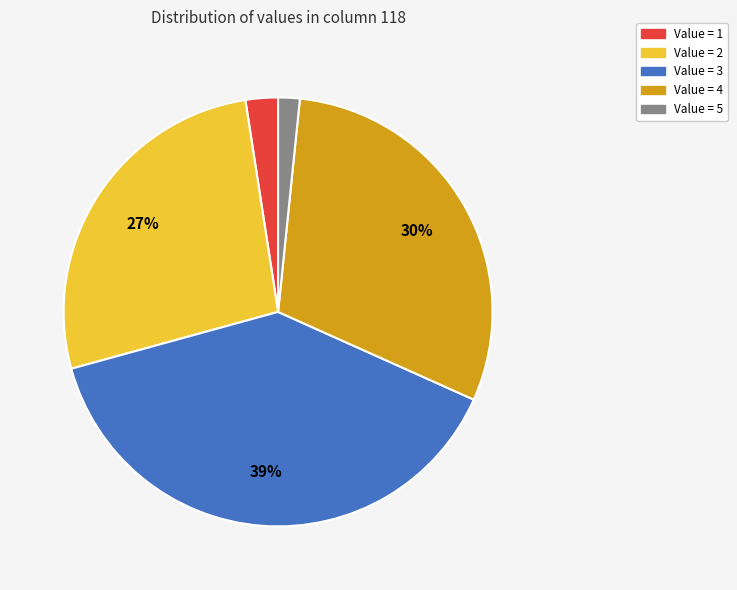

Is there a majority slice in this chart?

No